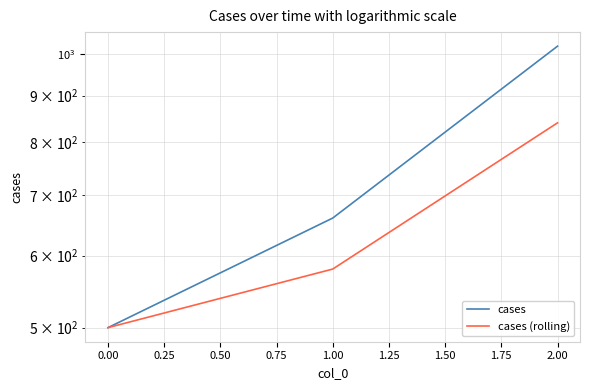

List the series in order of their overall mean, lowest first.

cases (rolling), cases